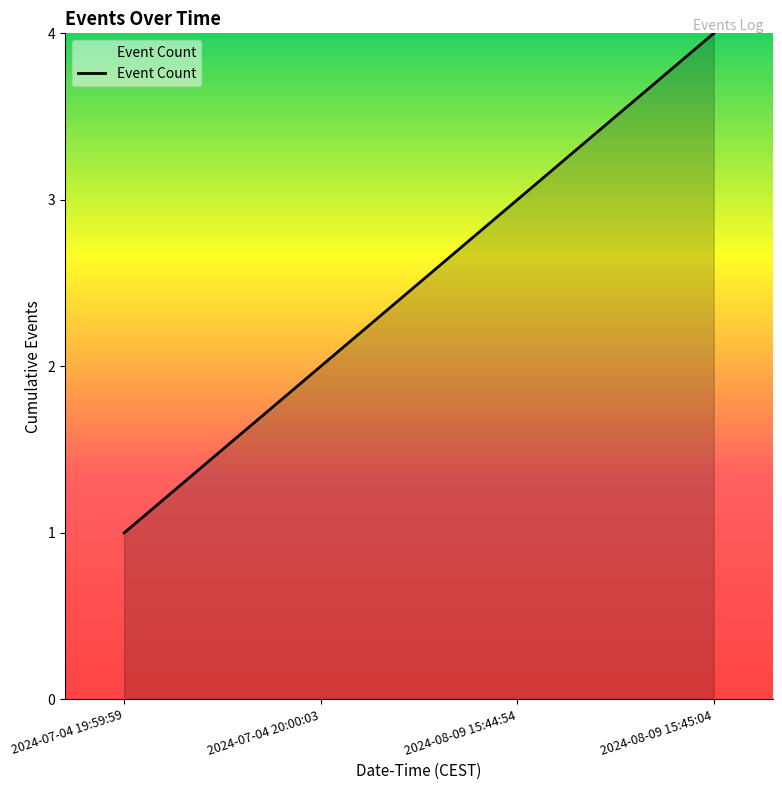

What is the difference between the maximum and second lowest values?

2